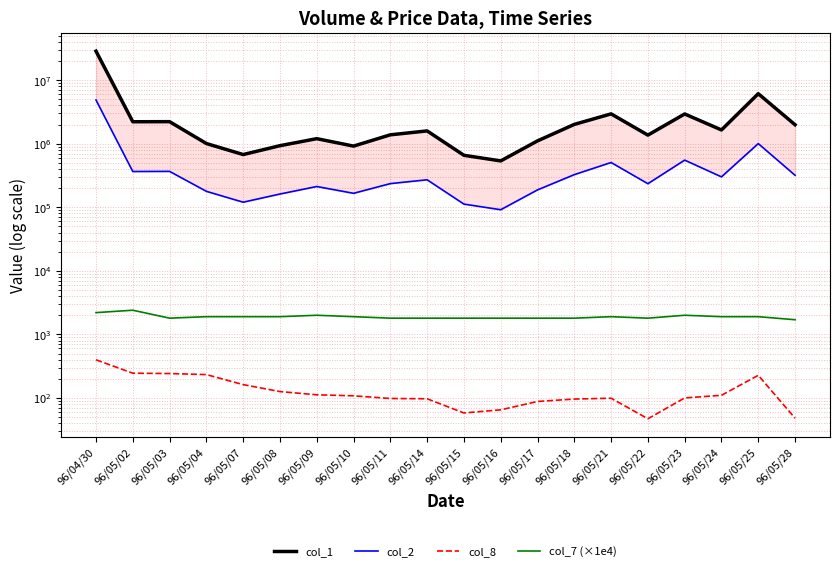

Which series has the widest spread of values?

col_1